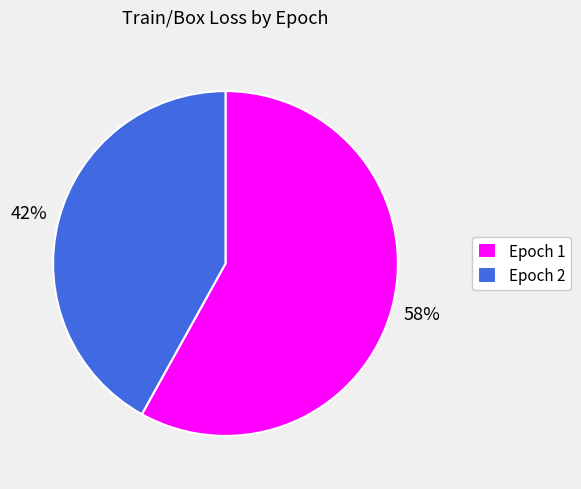

How many segments does this pie chart have?

2